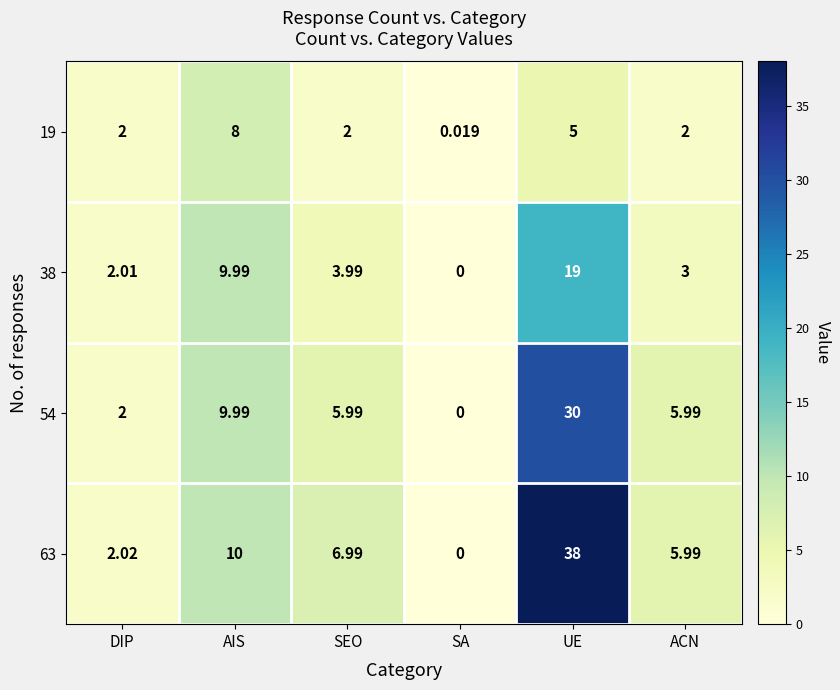

Which series has the widest spread of values?

63